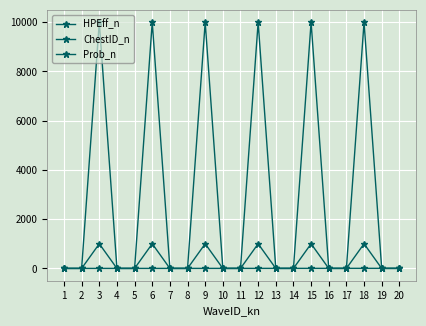

Is the value of Prob_n at 1 greater than the value of HPEff_n at 3?

No